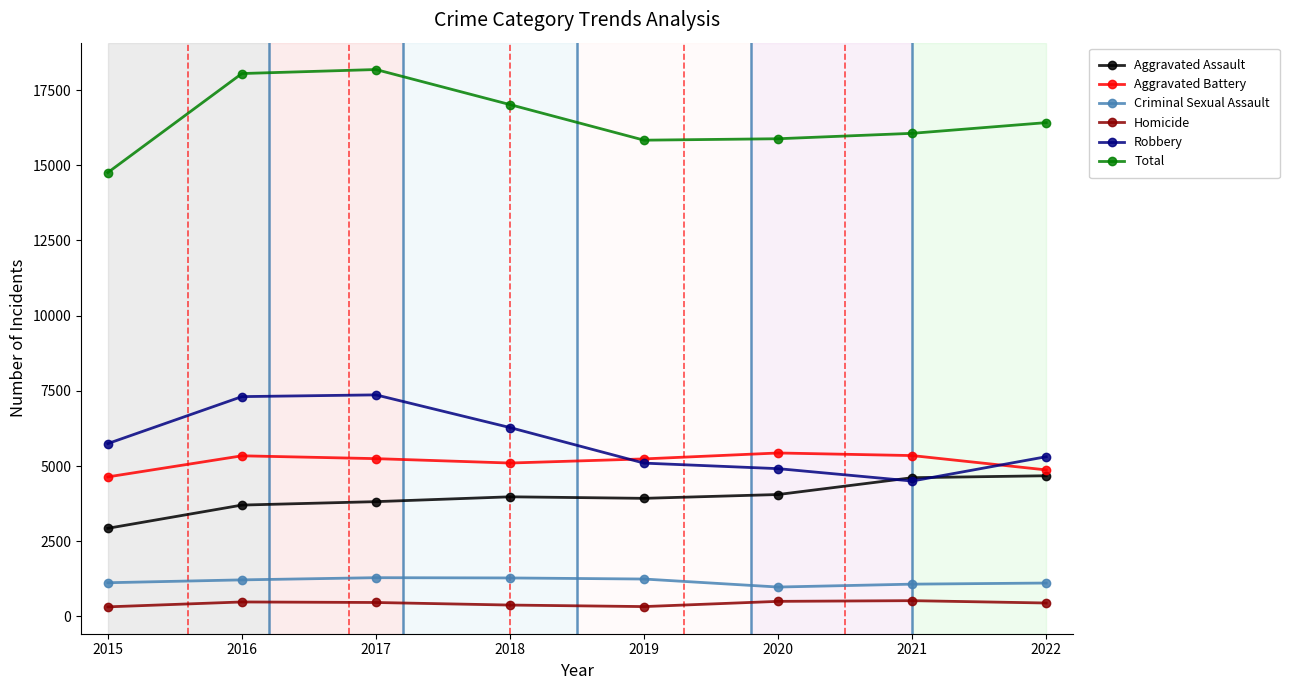

What are all the series names shown in the legend?

Aggravated Assault, Aggravated Battery, Criminal Sexual Assault, Homicide, Robbery, Total